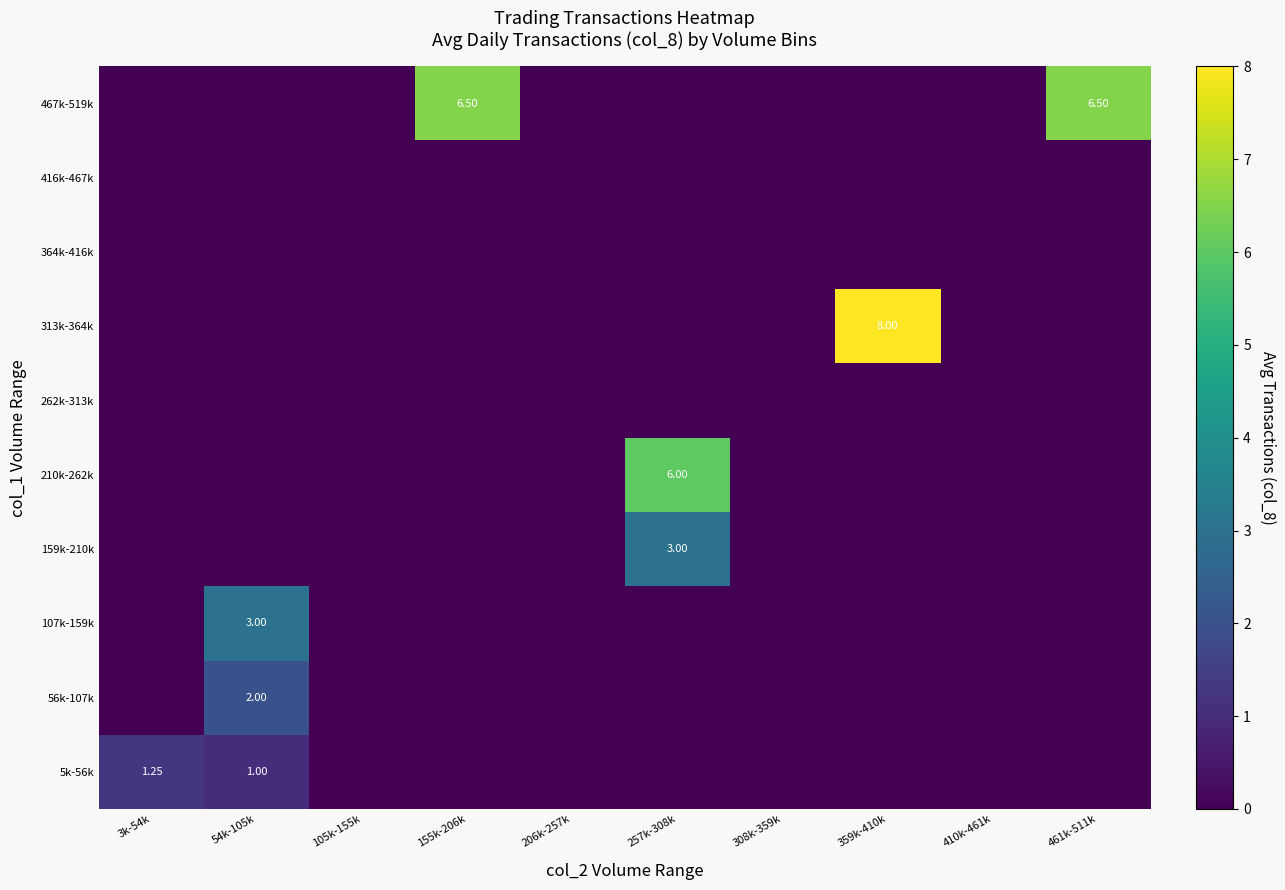

The value of 210k-262k at 105k-155k is -2.1. True or false?

False